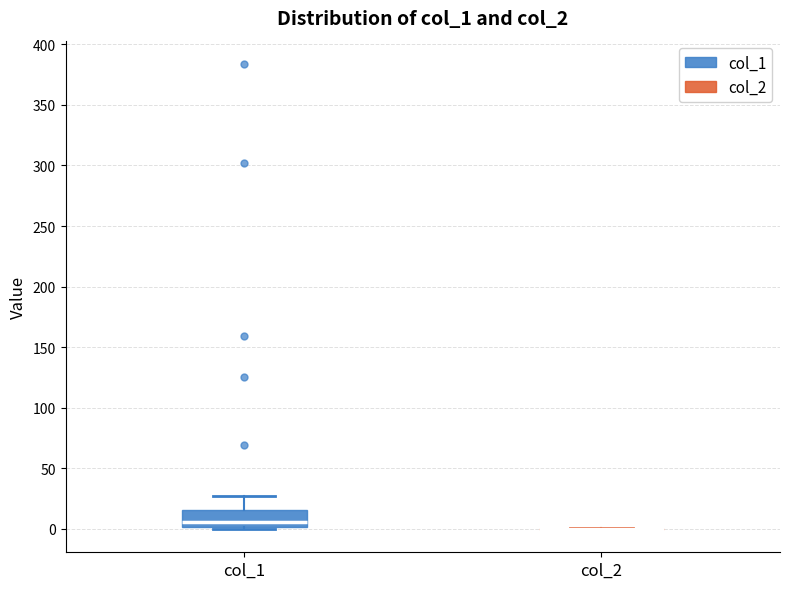

Which box is the tallest, from its lower edge to its upper edge?

col_1